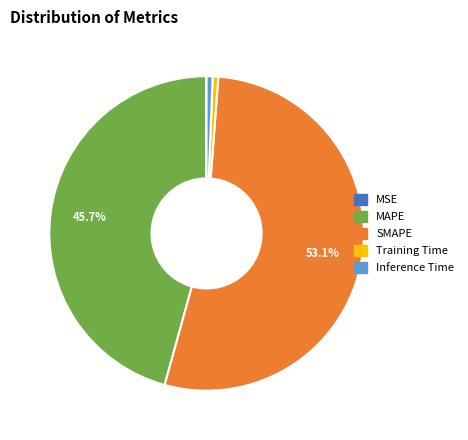

What is the largest slice in the pie chart?

SMAPE